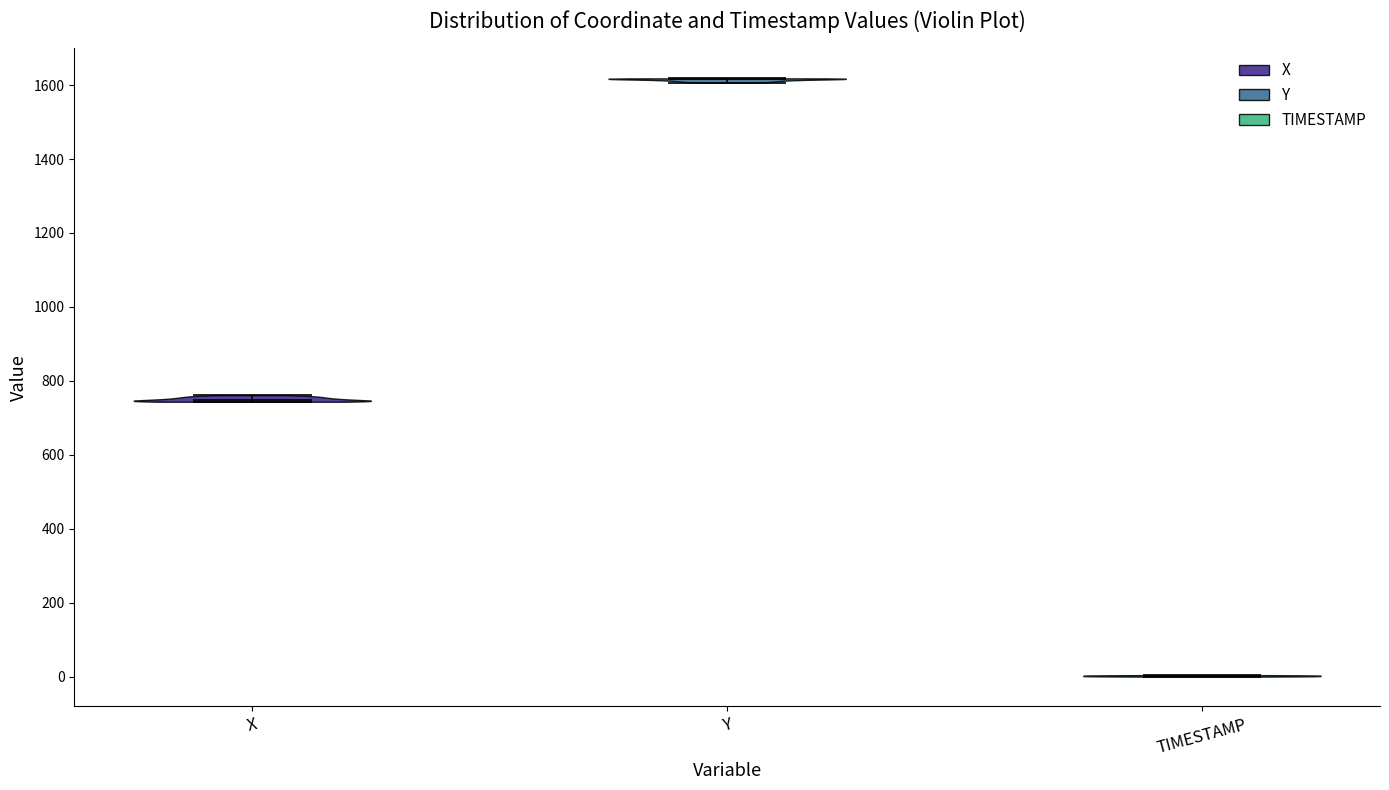

Reading left to right, read every violin against the y-axis: where its median line is, and the lowest and highest points it reaches. The values are not printed on the chart, so give them approximately, as read against the axis.

X: median line 740, lowest point 740, highest point 760
Y: median line 1620, lowest point 1600, highest point 1620
TIMESTAMP: median line 0, lowest point 0, highest point 0